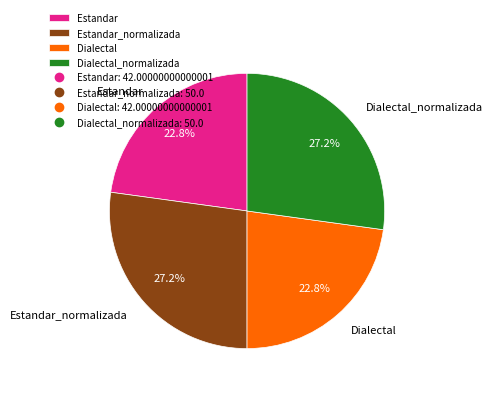

Is there a majority slice in this chart?

No